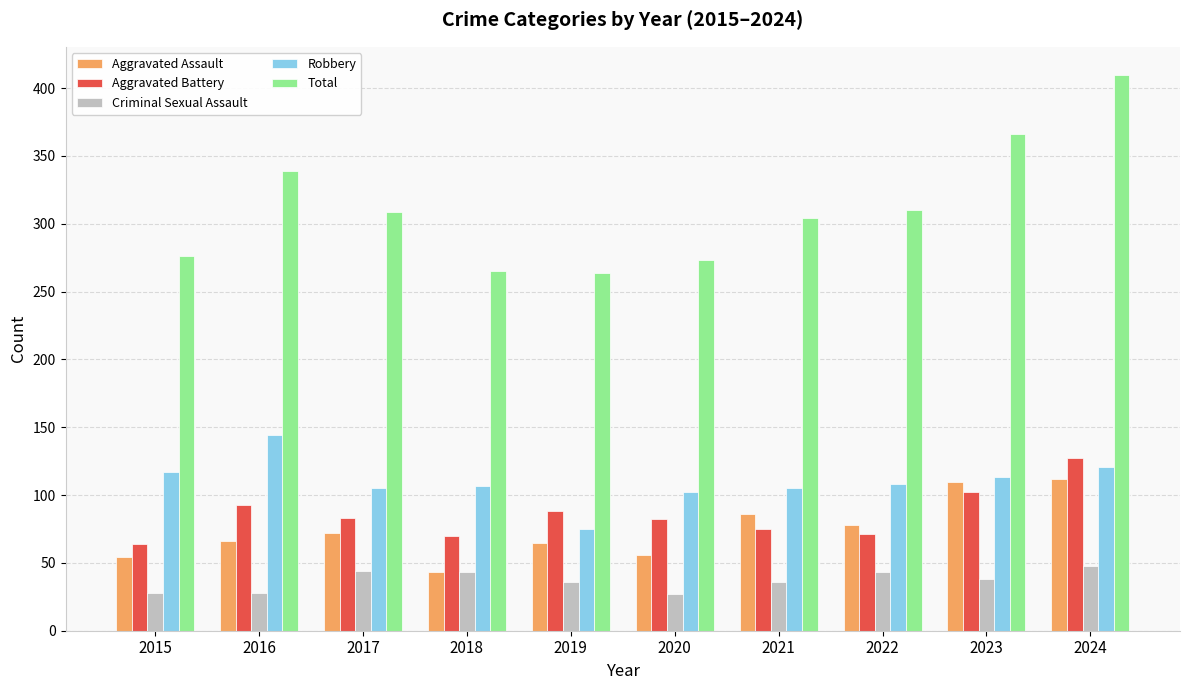

Read the Robbery value at 2020.

102